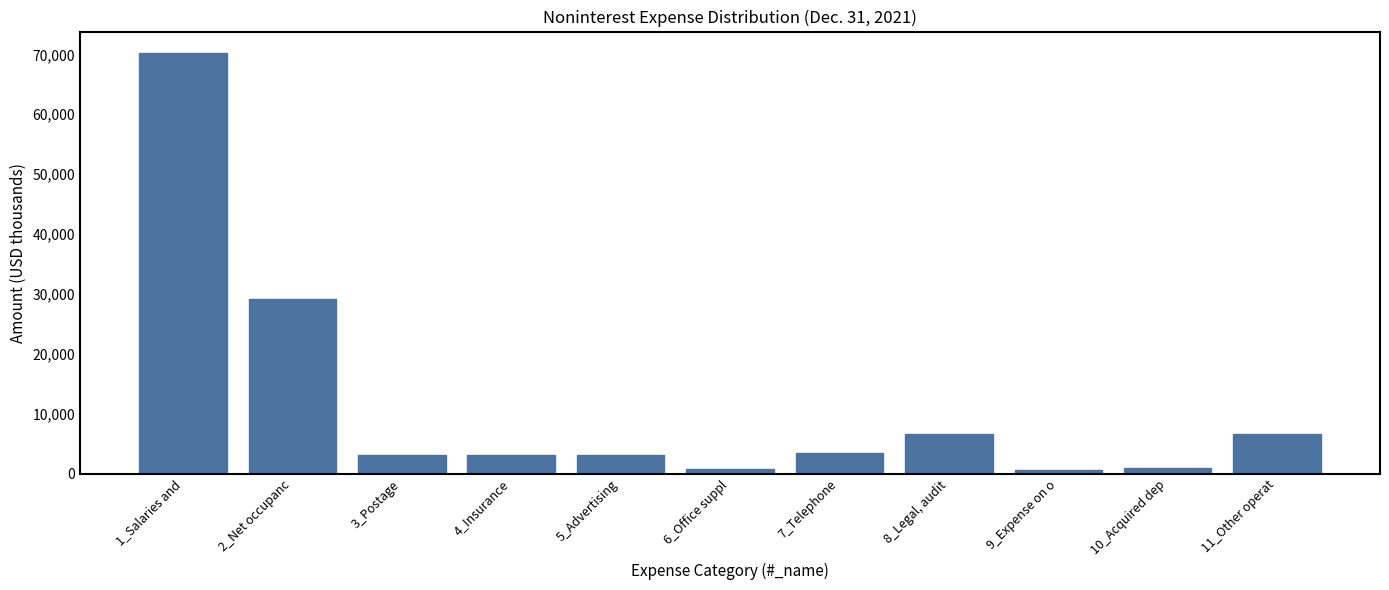

Between 5_Advertising and 11_Other operat, which is larger?

11_Other operat